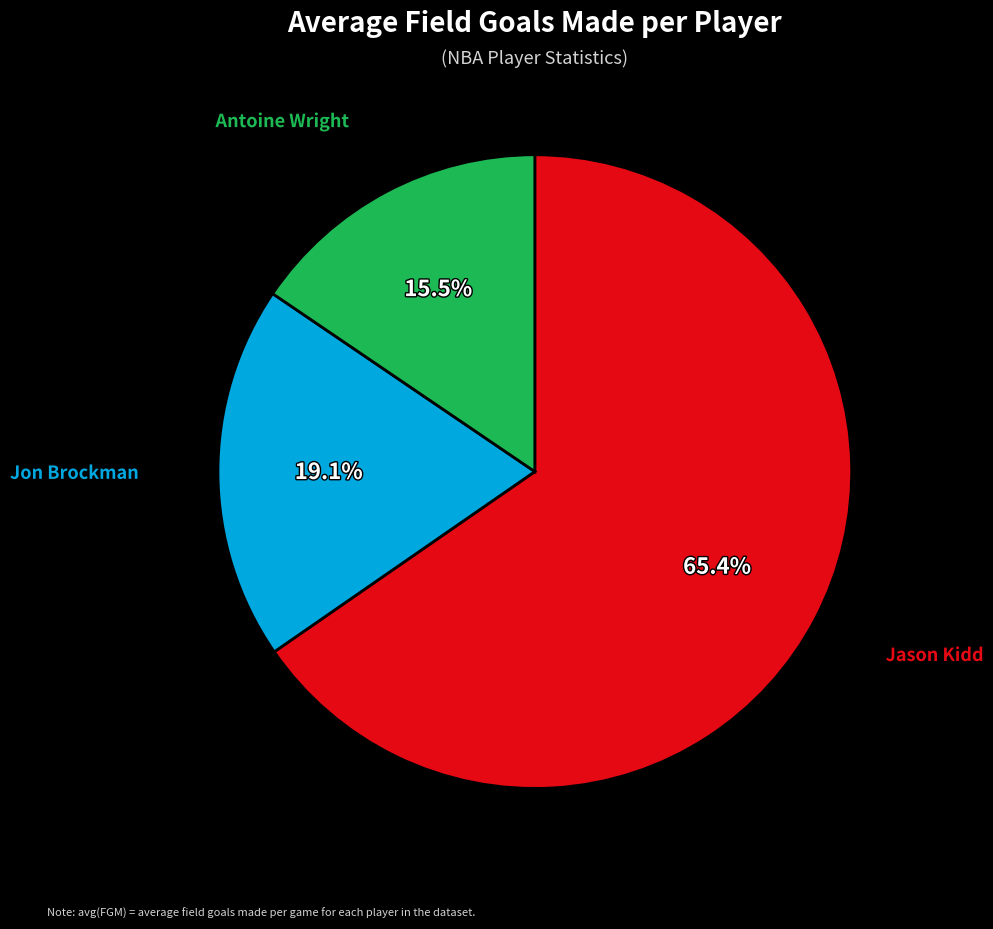

Is there any slice that represents more than half of the pie?

Yes